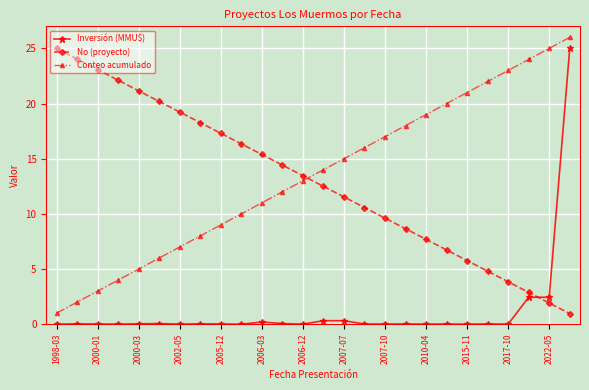

What is the difference between the second highest and minimum values in the Conteo acumulado series?

24.0